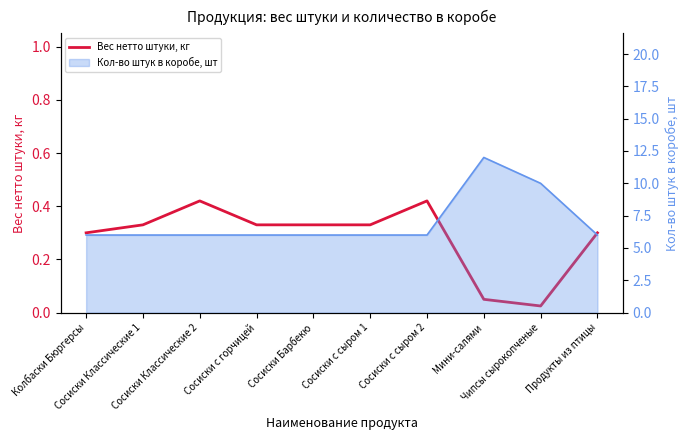

Reading right to left, list all the values displayed in this chart.

0.3	0.0	0.1	0.4	0.3	0.3	0.3	0.4	0.3	0.3